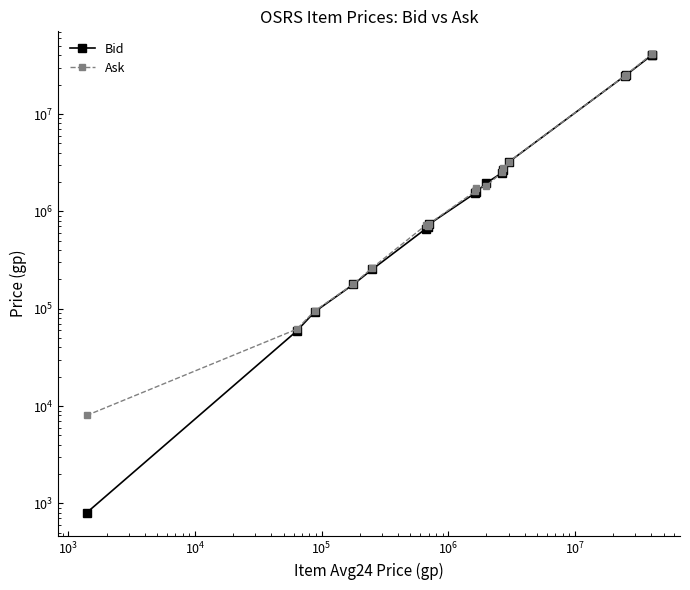

What is the value of the Ask point at the 18th from the left?

40853000